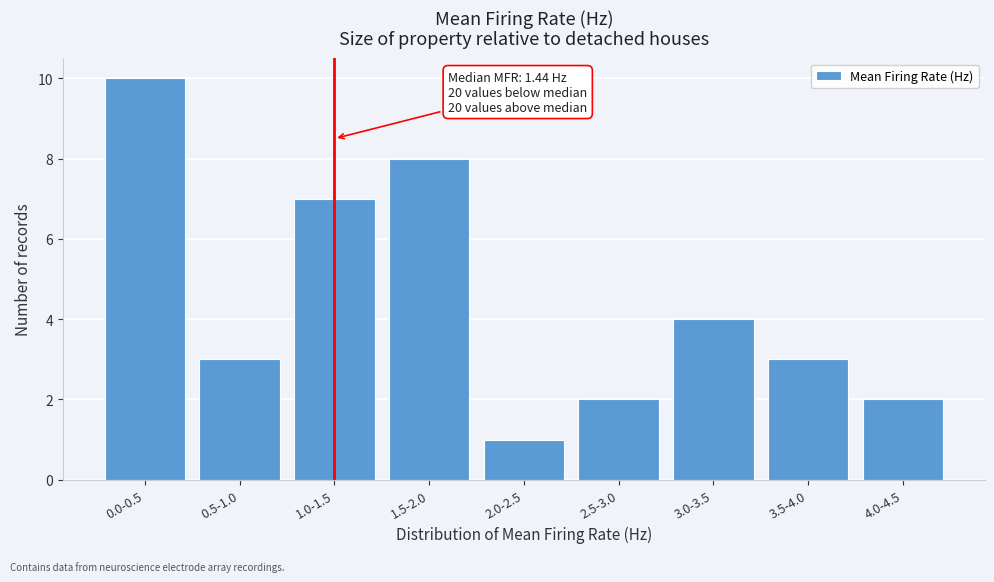

Reading right to left, list all the values displayed in this chart.

4.0-4.5=2	3.5-4.0=3	3.0-3.5=4	2.5-3.0=2	2.0-2.5=1	1.5-2.0=8	1.0-1.5=7	0.5-1.0=3	0.0-0.5=10